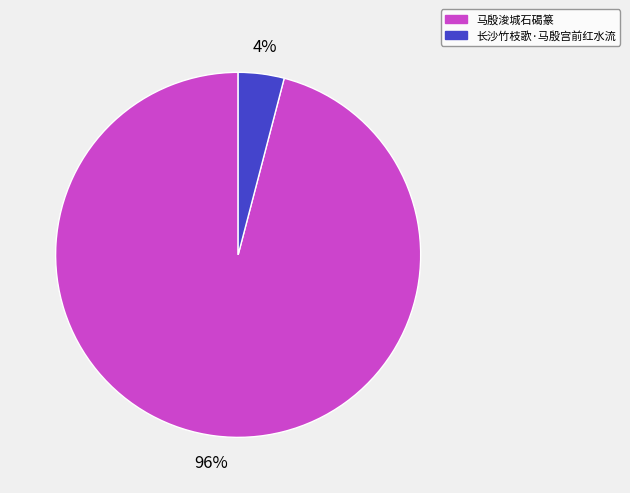

Which category has the smallest portion of the pie?

长沙竹枝歌·马殷宫前红水流